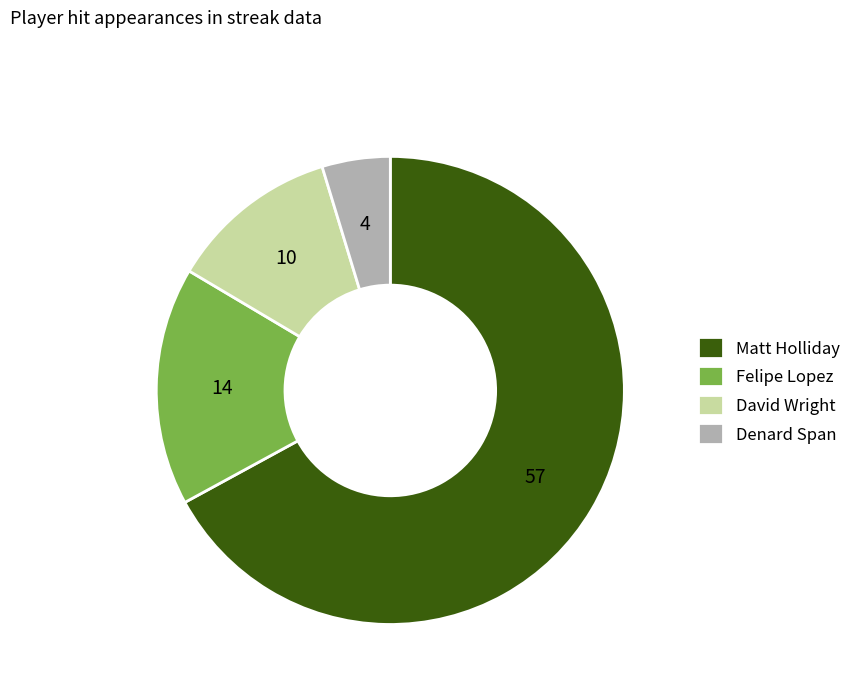

How many slices are in this pie chart?

4